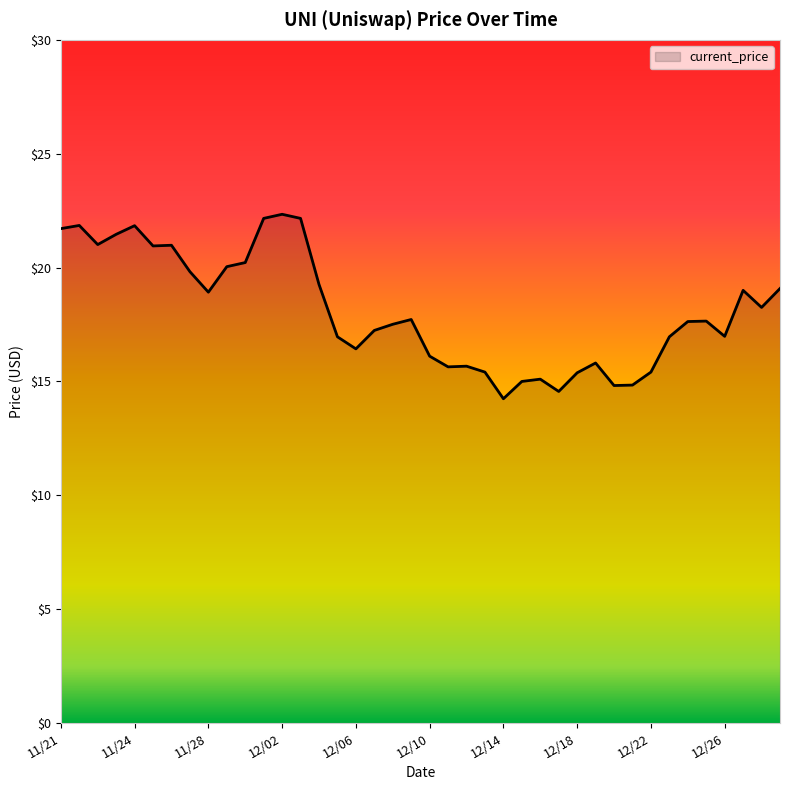

What is the maximum value shown in the chart?

22.3